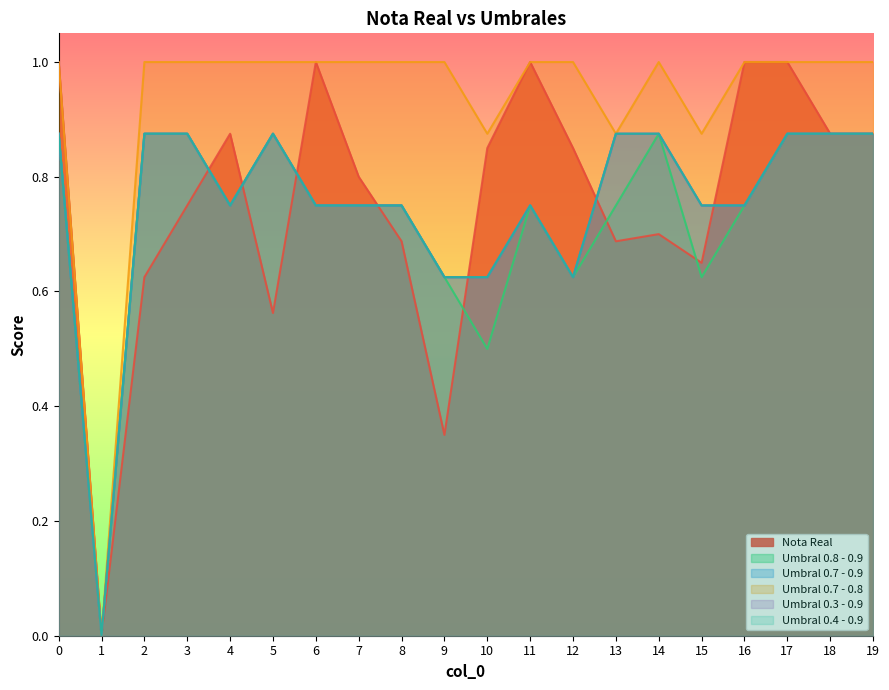

What is the maximum value for Nota Real?

1.0